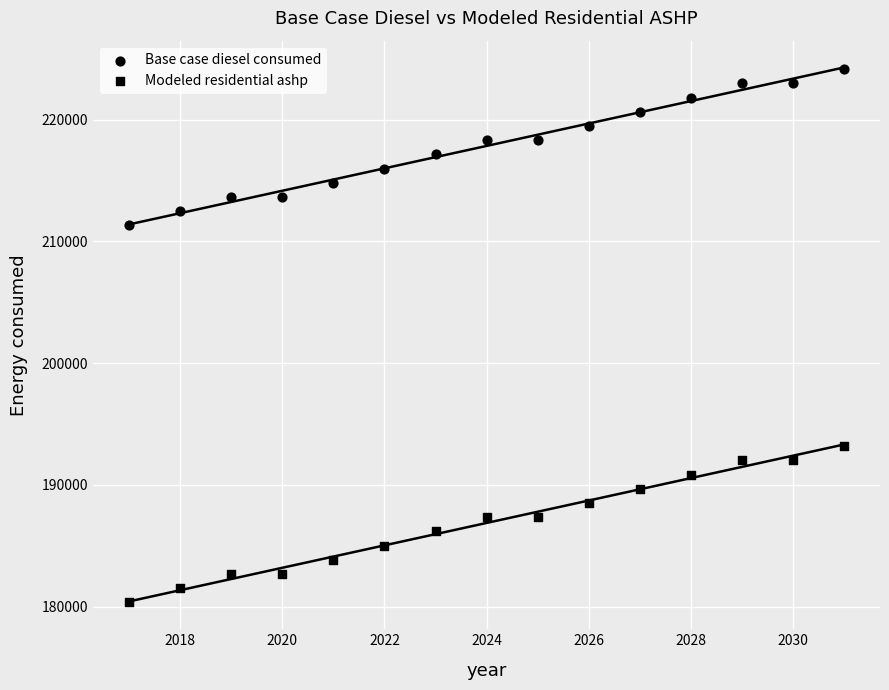

How many data points are displayed?

30